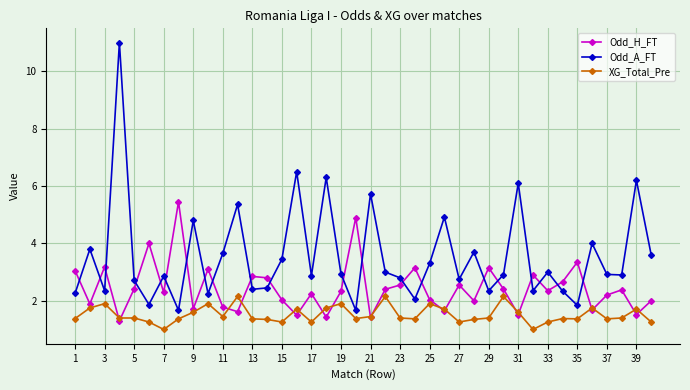

How many lines are shown in the chart?

3